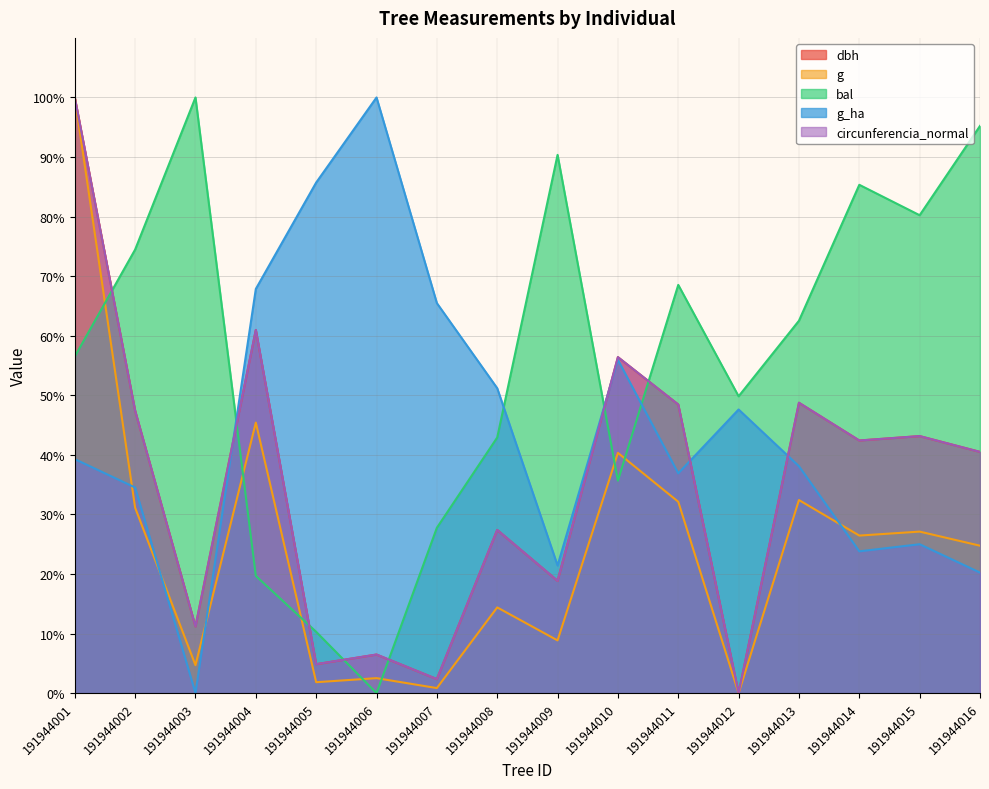

At which label does bal first exceed 62?

191944002